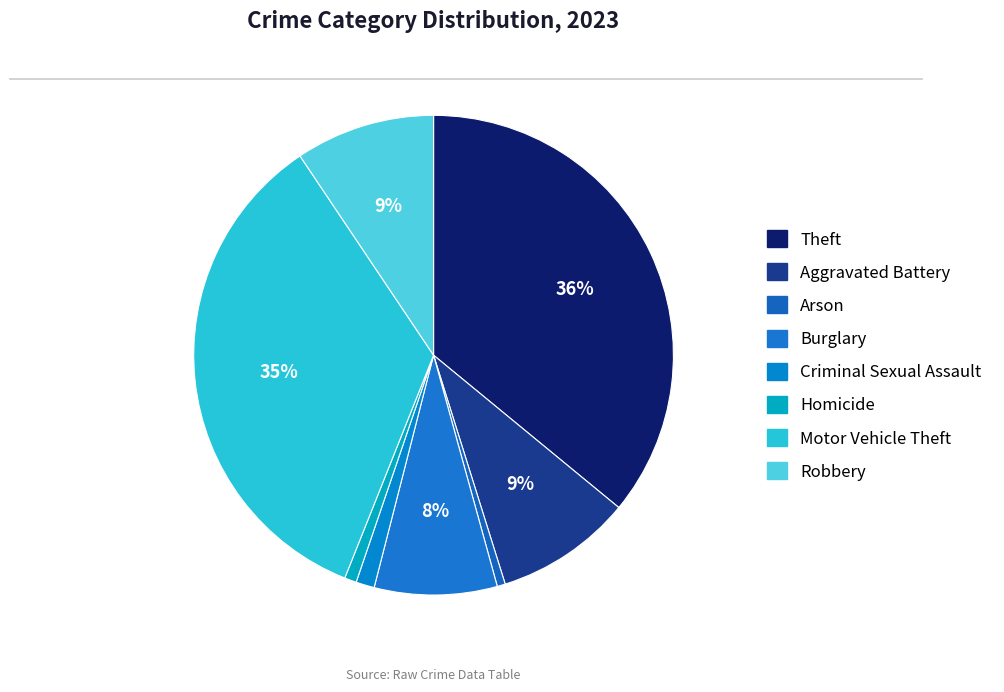

How many slices are in this pie chart?

8